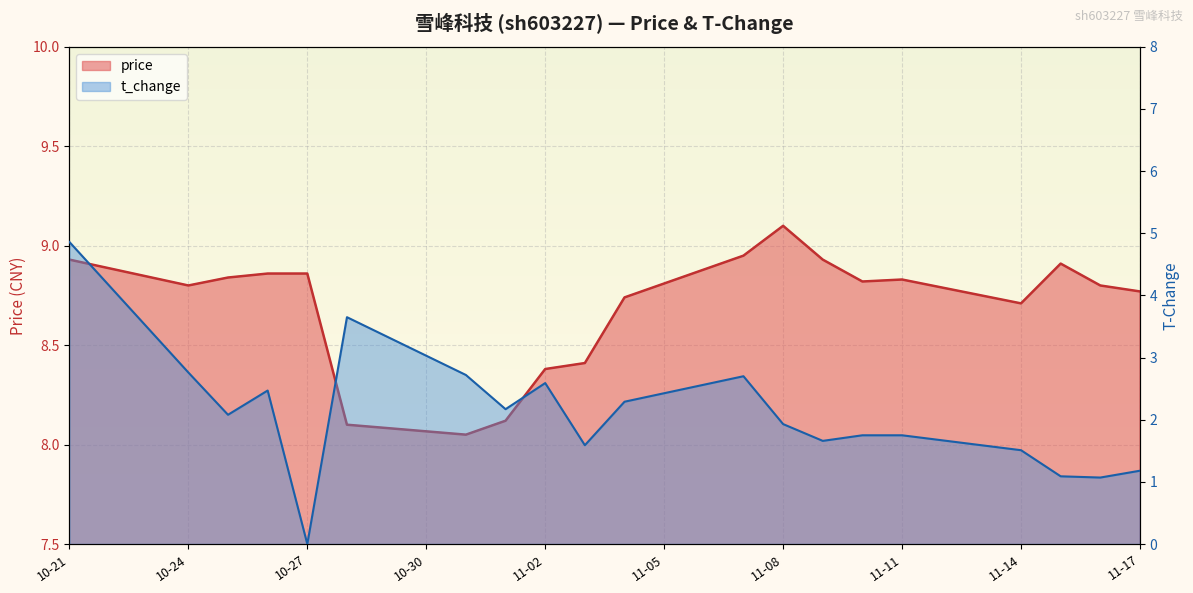

Is the value of t_change at 2022-11-03 greater than the value of price at 2022-11-14?

No